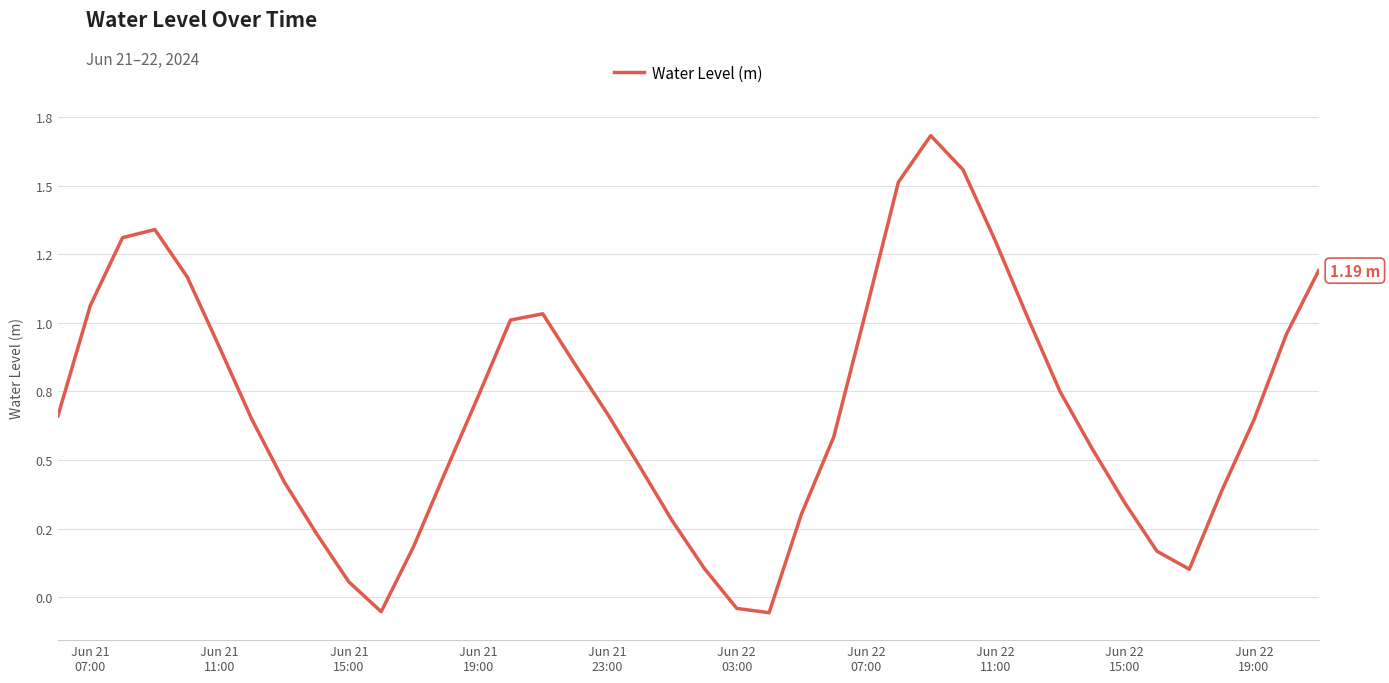

Is this an area chart (filled region under the line)?

No